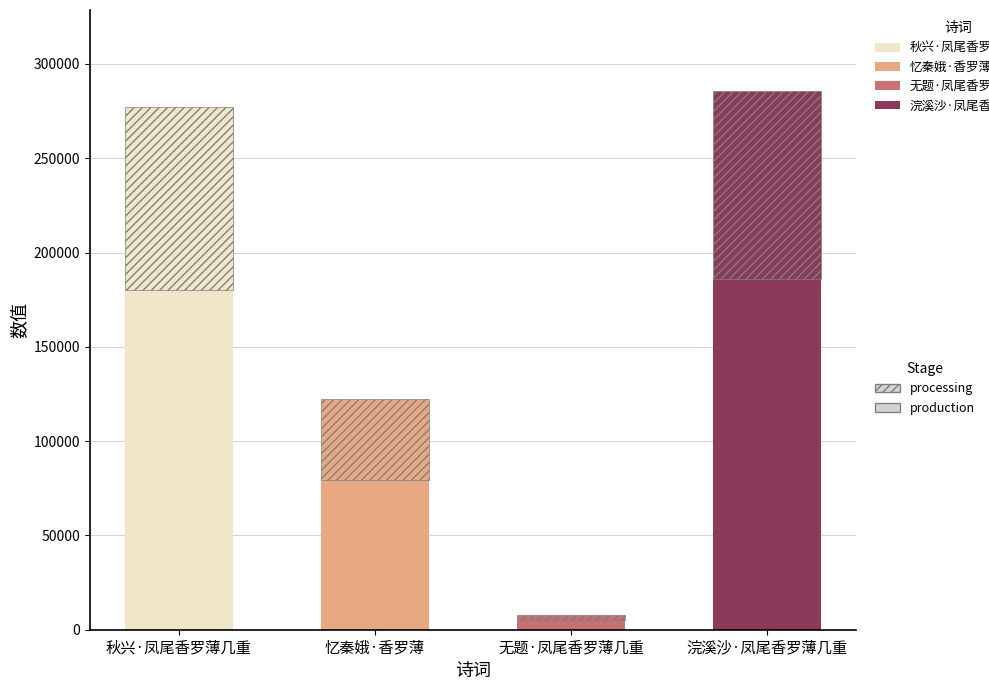

The value at 忆秦娥·香罗薄 is 122088. True or false?

True